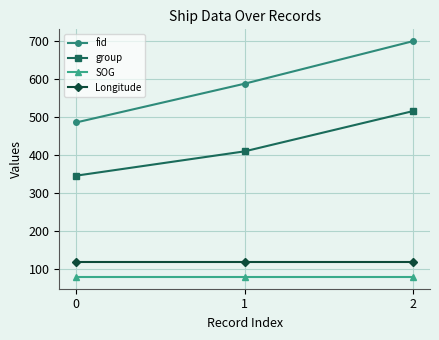

What is the total value across all series at 2?

1413.7